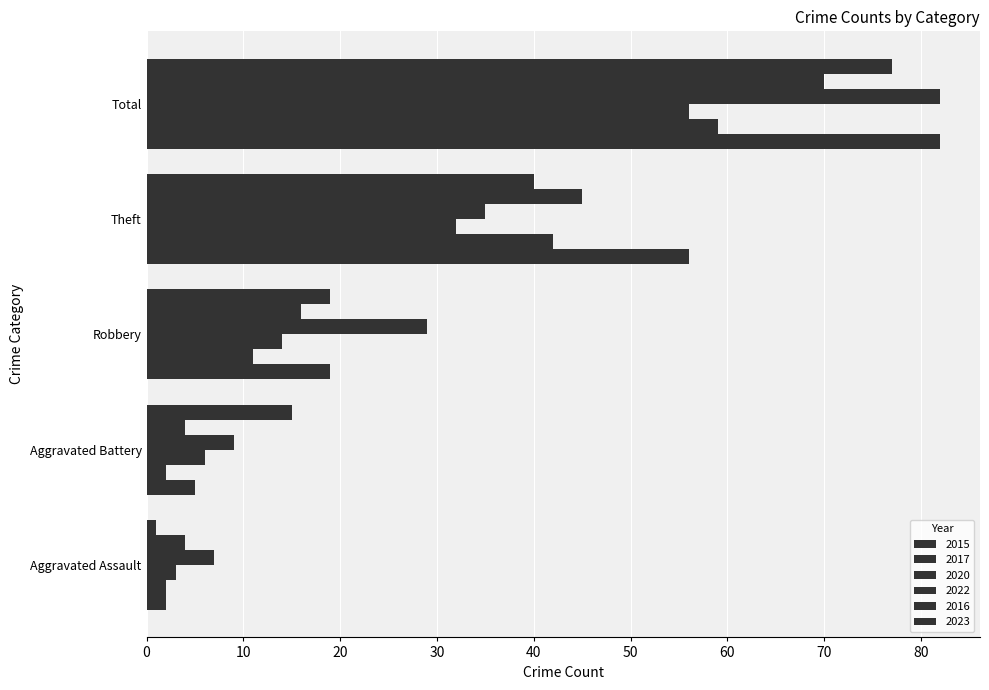

How many data points in 2022 are less than 29?

2